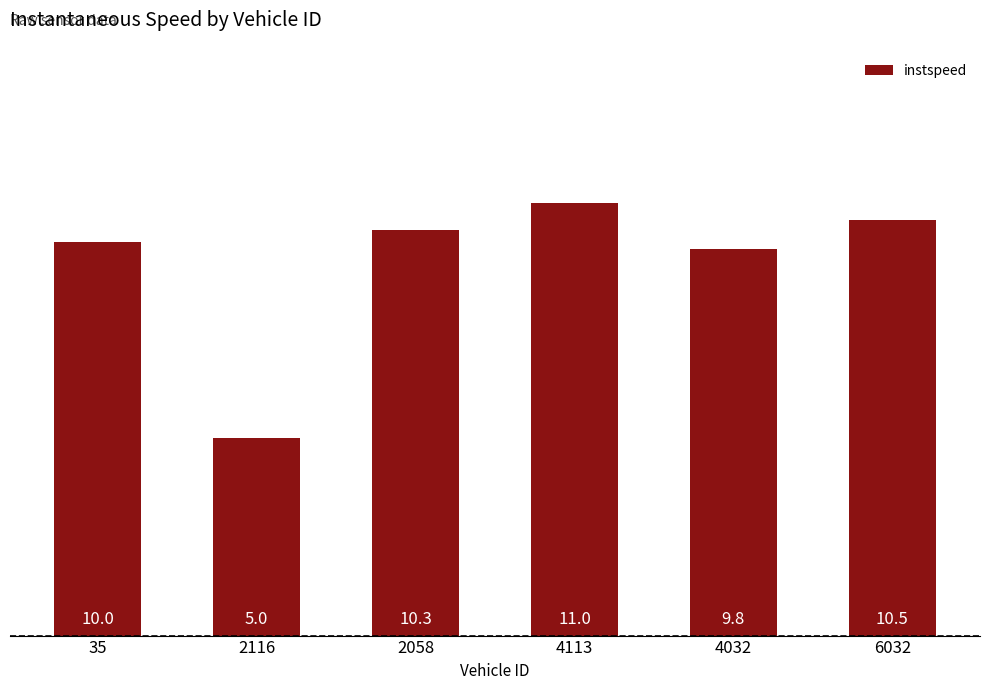

List the labels in order of value, largest first.

4113, 6032, 2058, 35, 4032, 2116